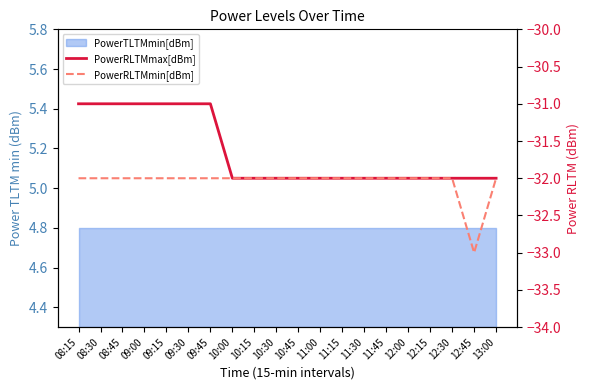

Rank the categories by PowerRLTMmax[dBm] value from highest to lowest.

08:15, 08:30, 08:45, 09:00, 09:15, 09:30, 09:45, 10:00, 10:15, 10:30, 10:45, 11:00, 11:15, 11:30, 11:45, 12:00, 12:15, 12:30, 12:45, 13:00